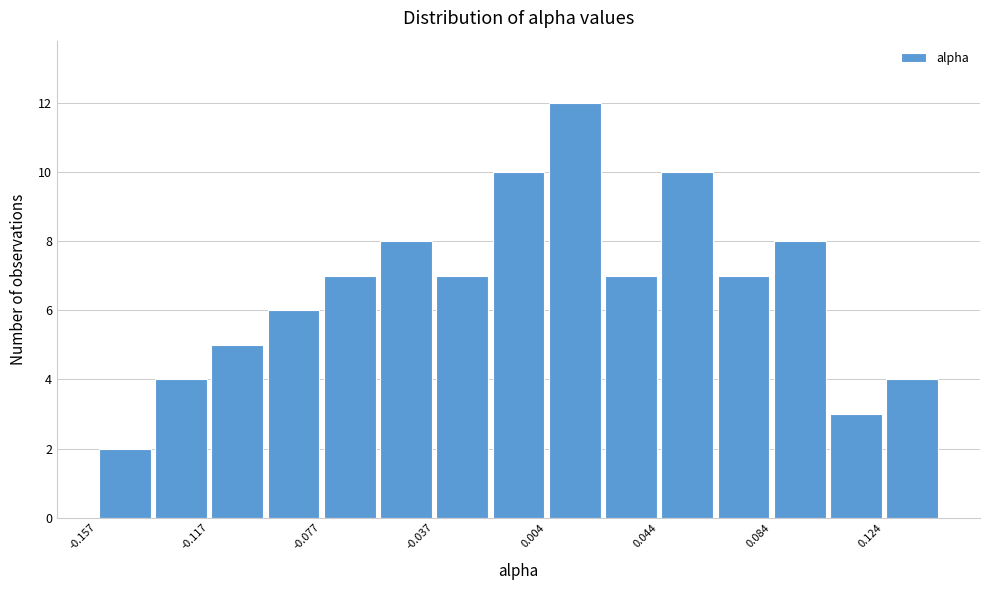

Reading left to right, list every bar in this chart as the range it spans on the x-axis followed by its height. Neither the bar edges nor the heights are printed on the chart, so give them approximately, as read against the axes.

-0.155 to -0.135: 2
-0.135 to -0.115: 4
-0.115 to -0.095: 5
-0.095 to -0.075: 6
-0.075 to -0.055: 7
-0.055 to -0.035: 8
-0.035 to -0.015: 7
-0.015 to 0.005: 10
0.005 to 0.025: 12
0.025 to 0.045: 7
0.045 to 0.065: 10
0.065 to 0.085: 7
0.085 to 0.105: 8
0.105 to 0.125: 3
0.125 to 0.145: 4